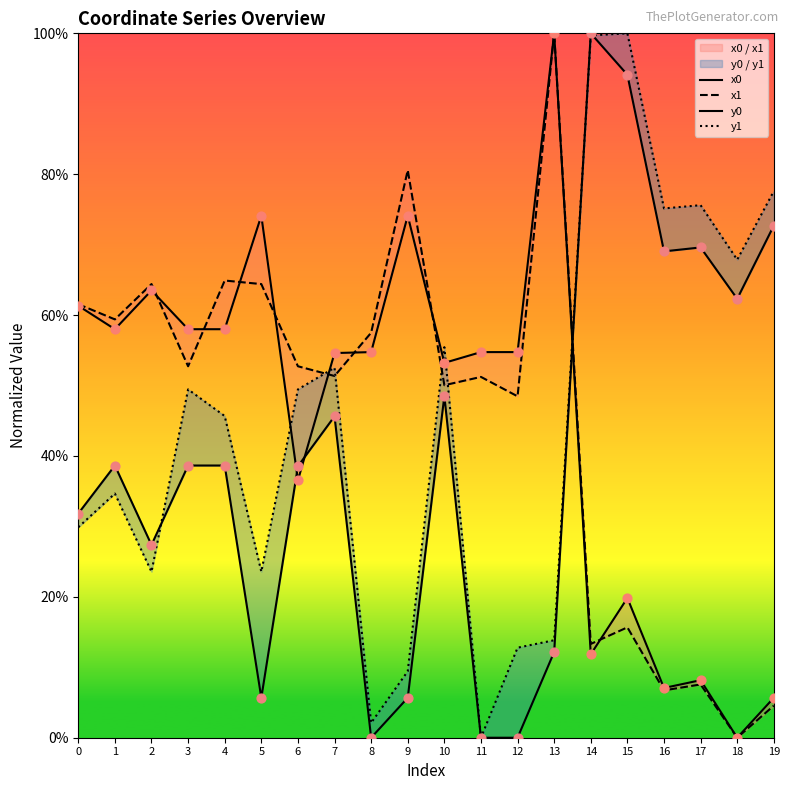

Which series contains the lowest Y value?

x0